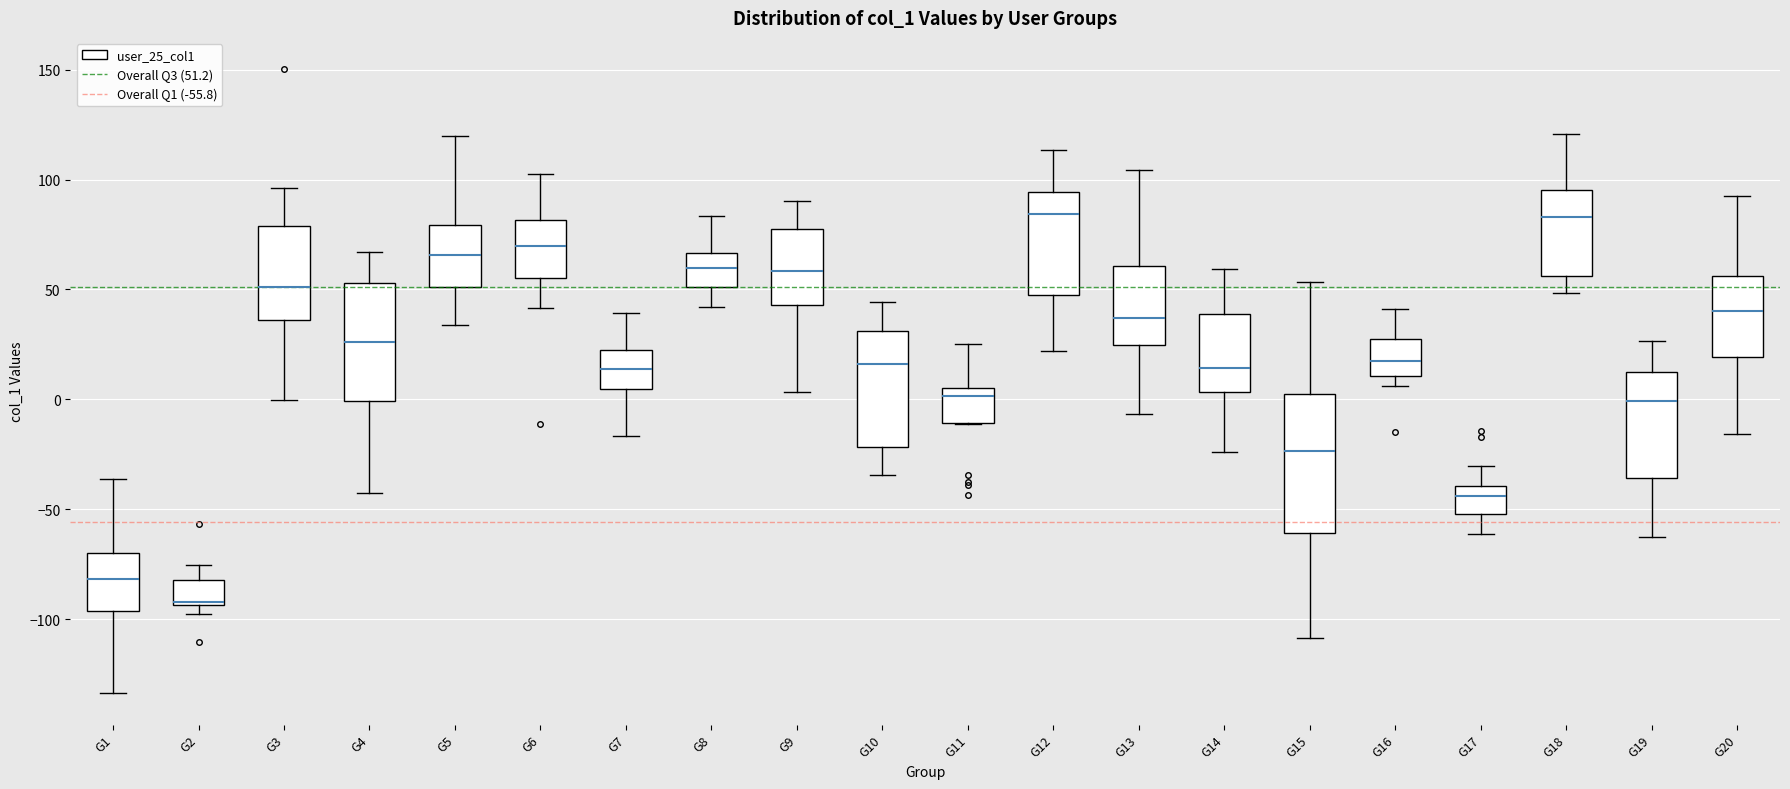

Which box has the lowest median line?

G2